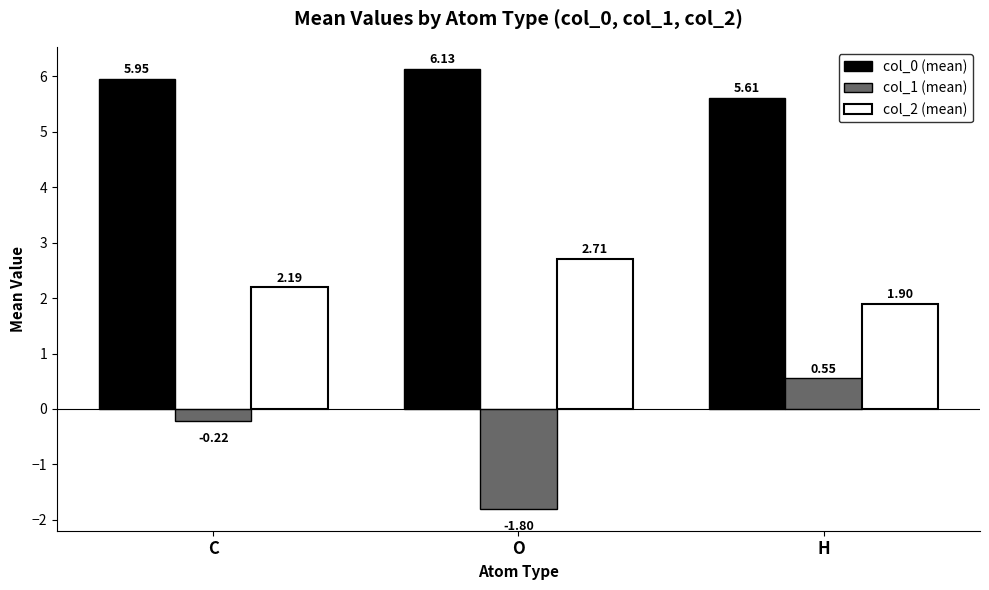

Rank the series by their average value, from lowest to highest.

col_1 (mean), col_2 (mean), col_0 (mean)